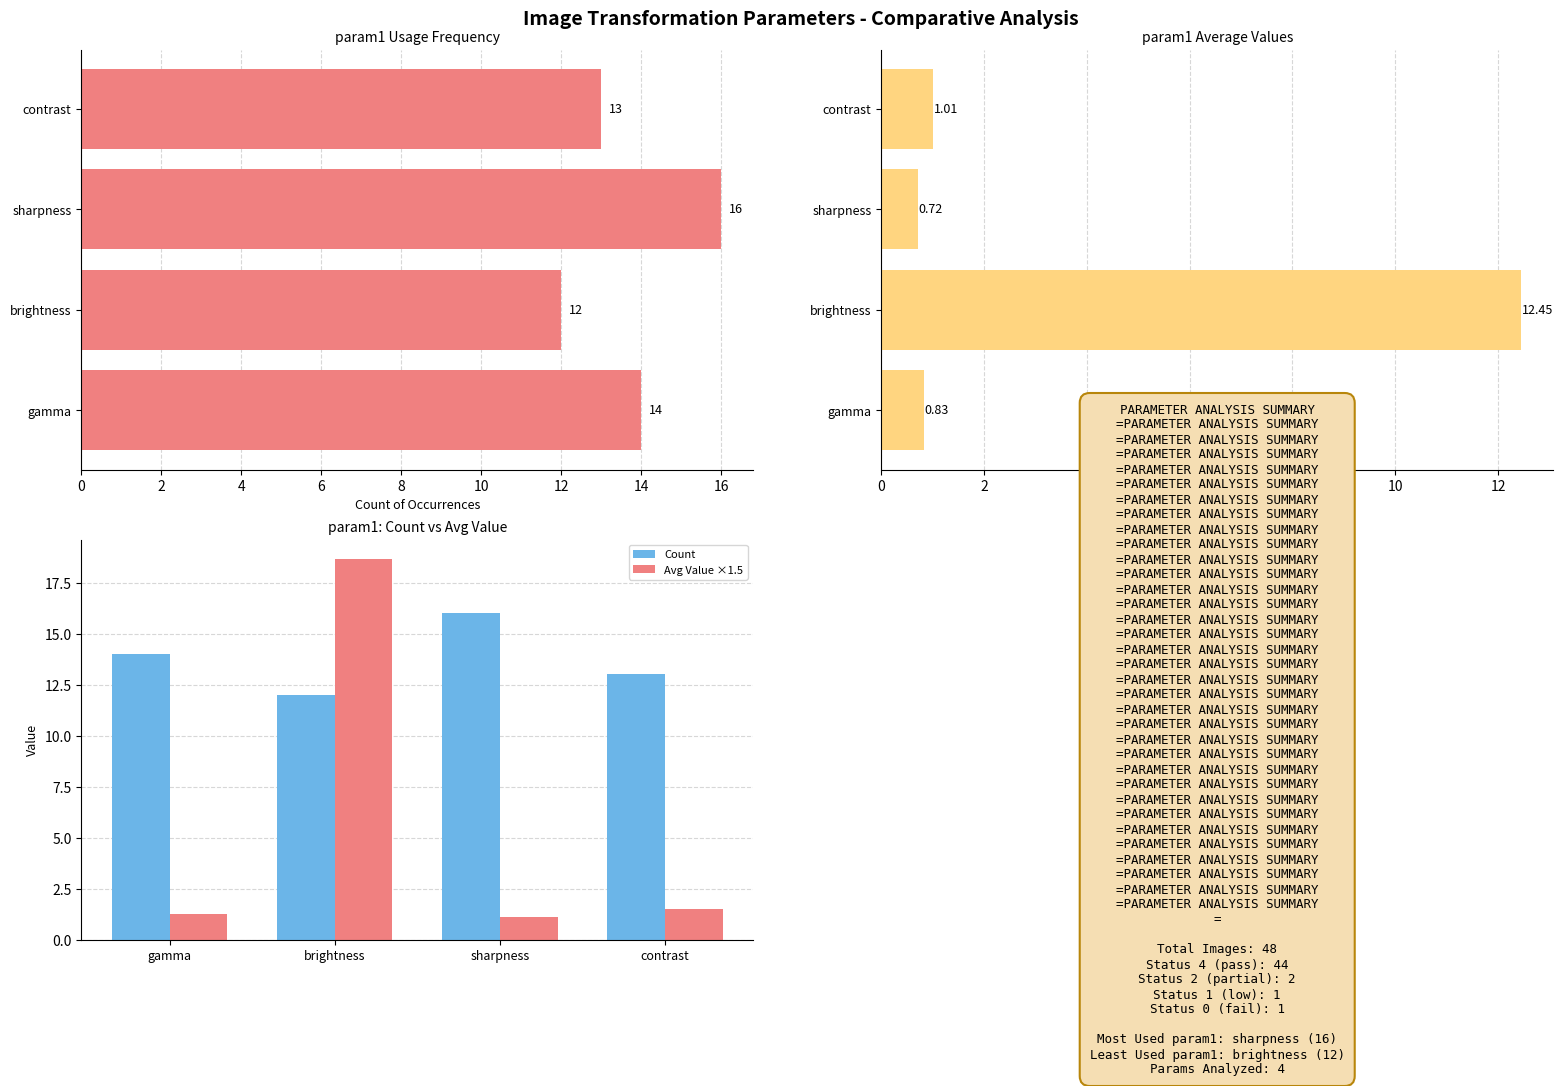

How many groups of bars are there?

4